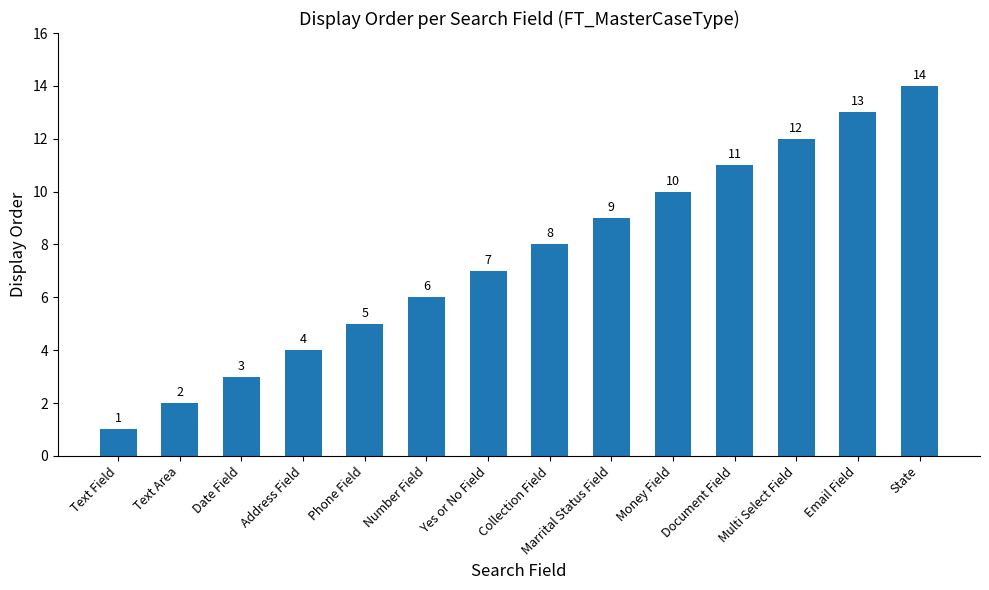

Reading left to right, extract all data points from this chart.

1	2	3	4	5	6	7	8	9	10	11	12	13	14